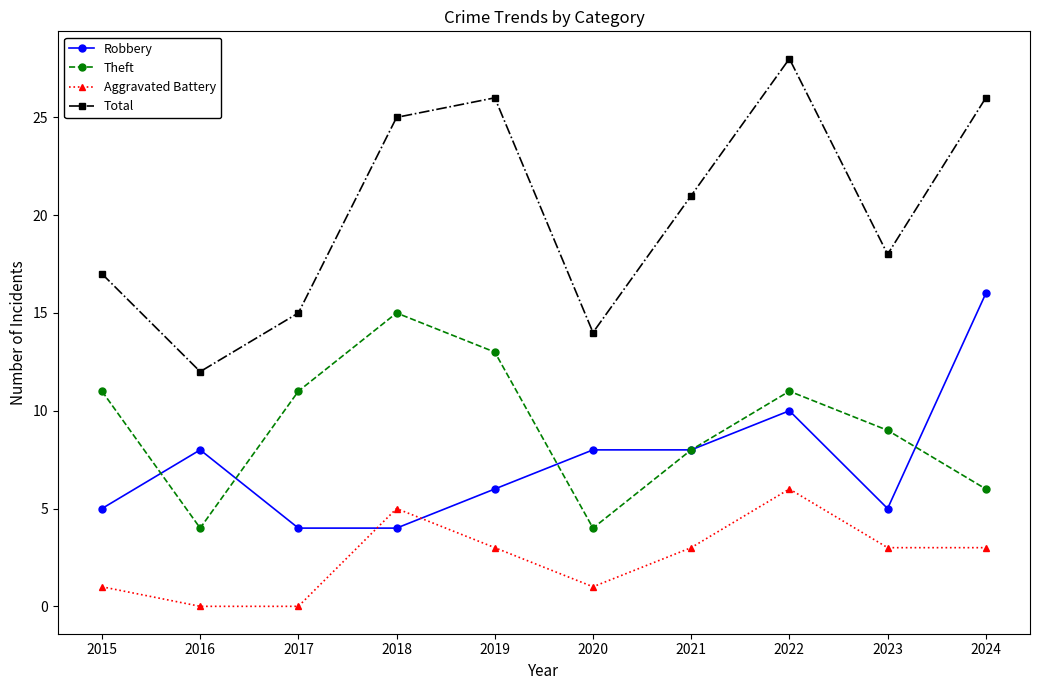

What is the maximum value shown in the chart?

28